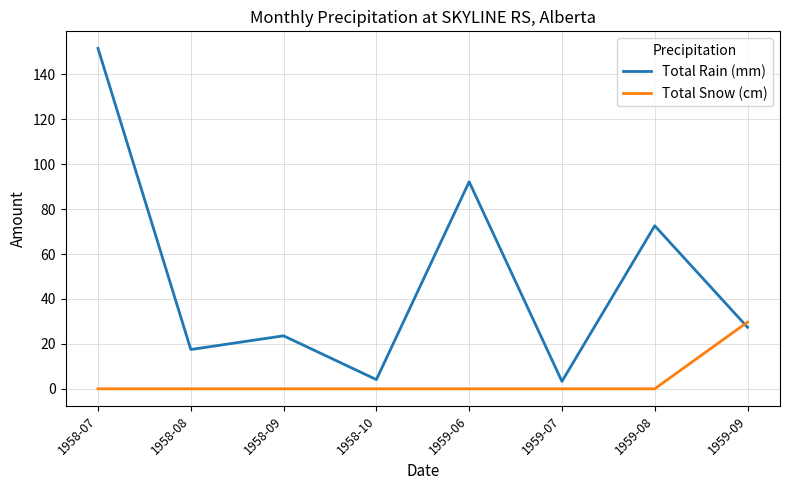

At 1959-07, list the series in order from smallest to largest.

Total Snow (cm), Total Rain (mm)